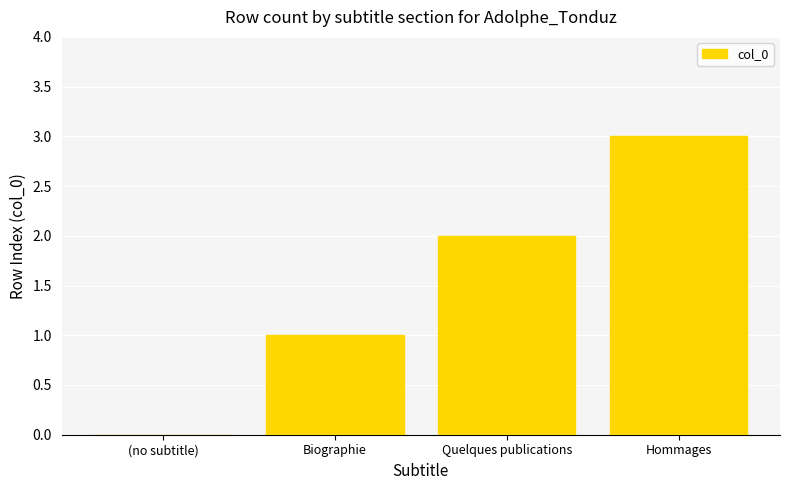

What is the maximum value shown in the chart?

3